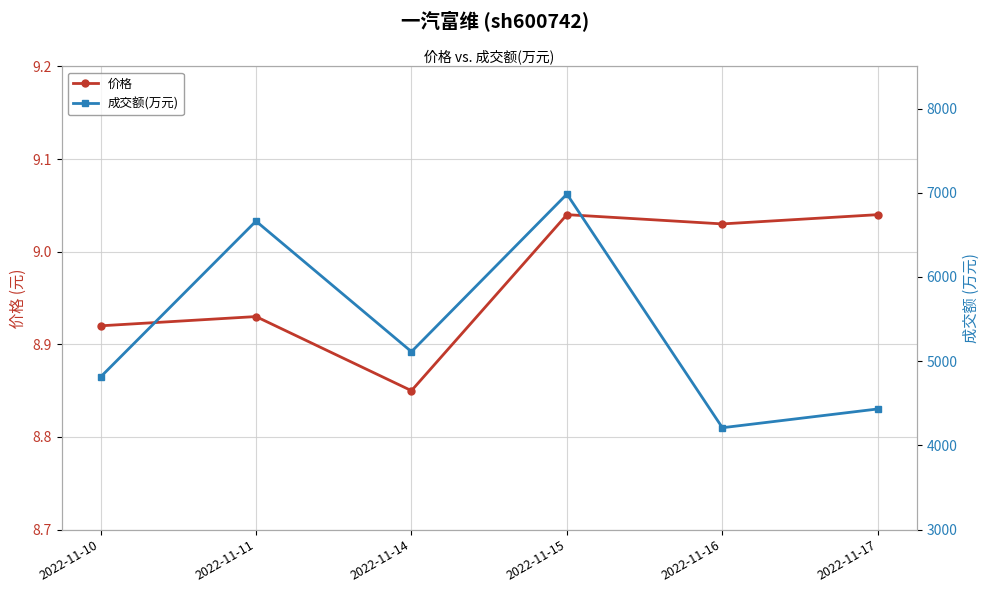

Rank the categories by 成交额(万元) value from highest to lowest.

2022-11-15, 2022-11-11, 2022-11-14, 2022-11-10, 2022-11-17, 2022-11-16